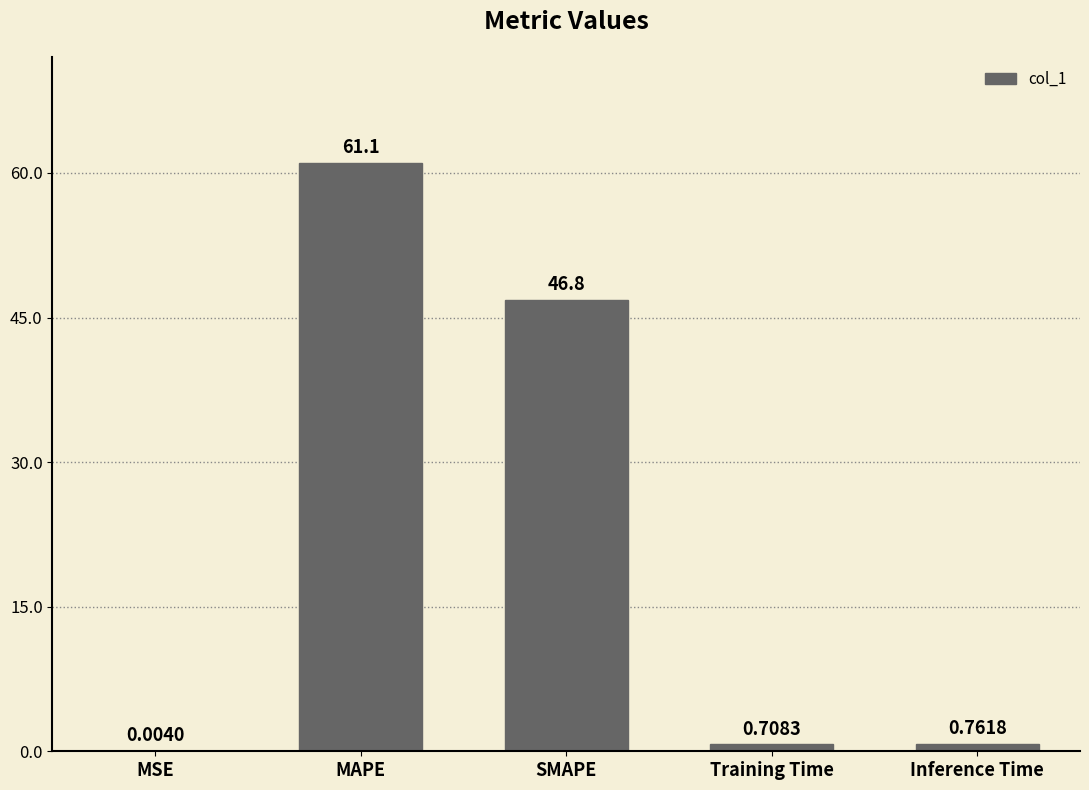

What is the sum of all values?

109.3